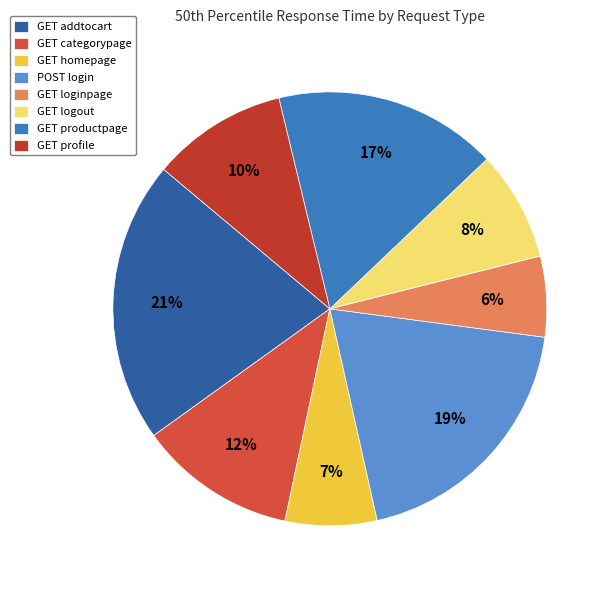

Does GET homepage account for over 50% of the chart?

No